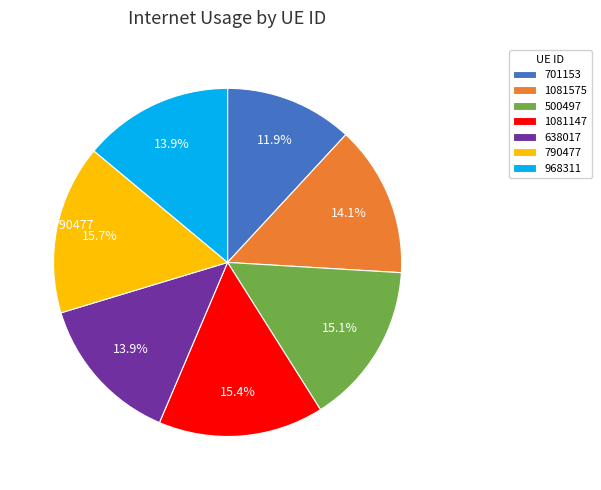

Which has a higher value, 968311 or 1081147?

1081147